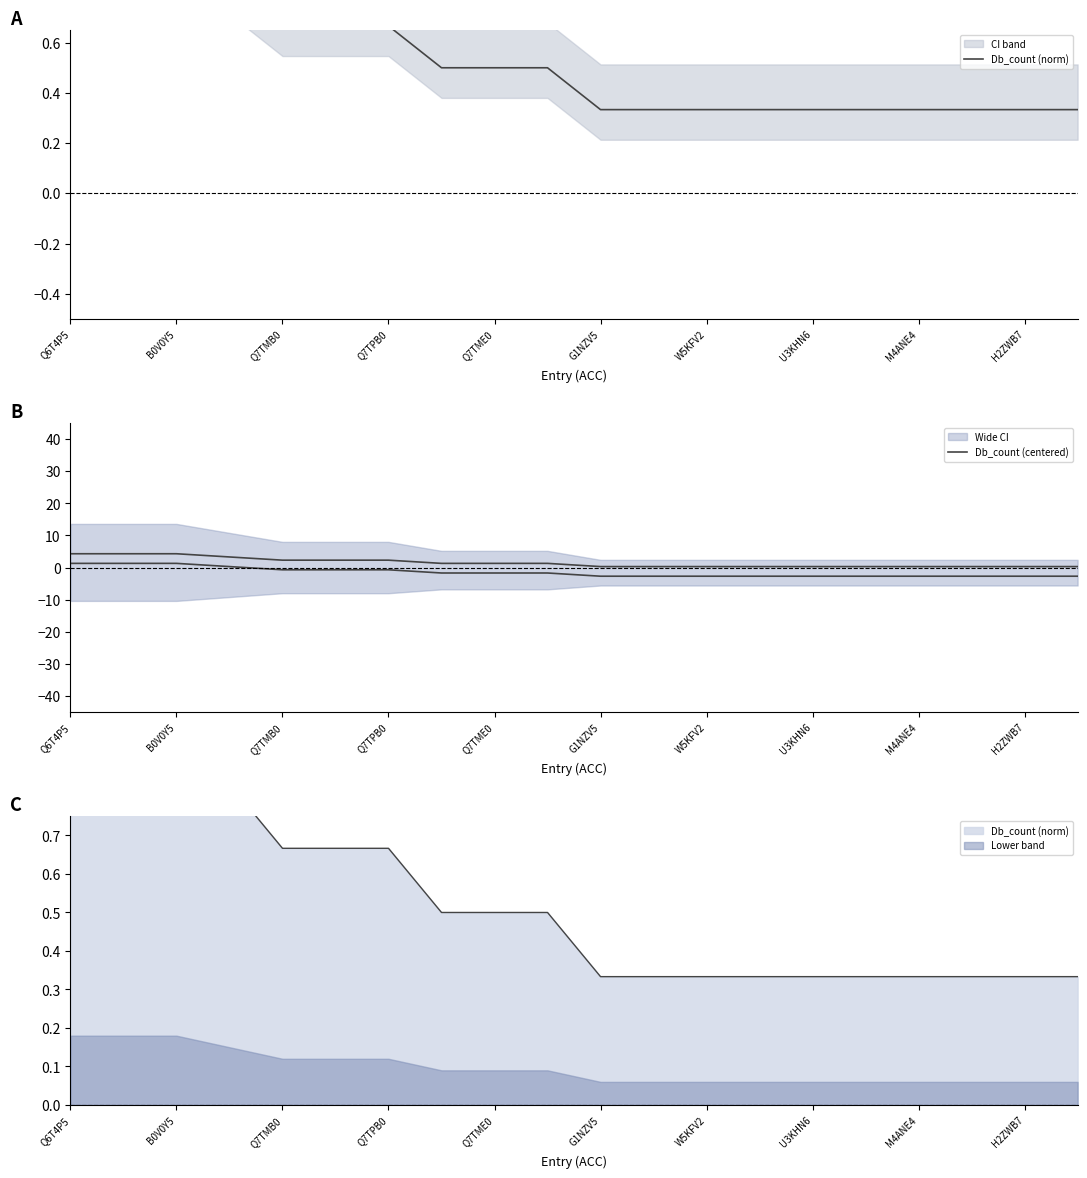

What is the maximum value for Db_count (norm)?

1.0